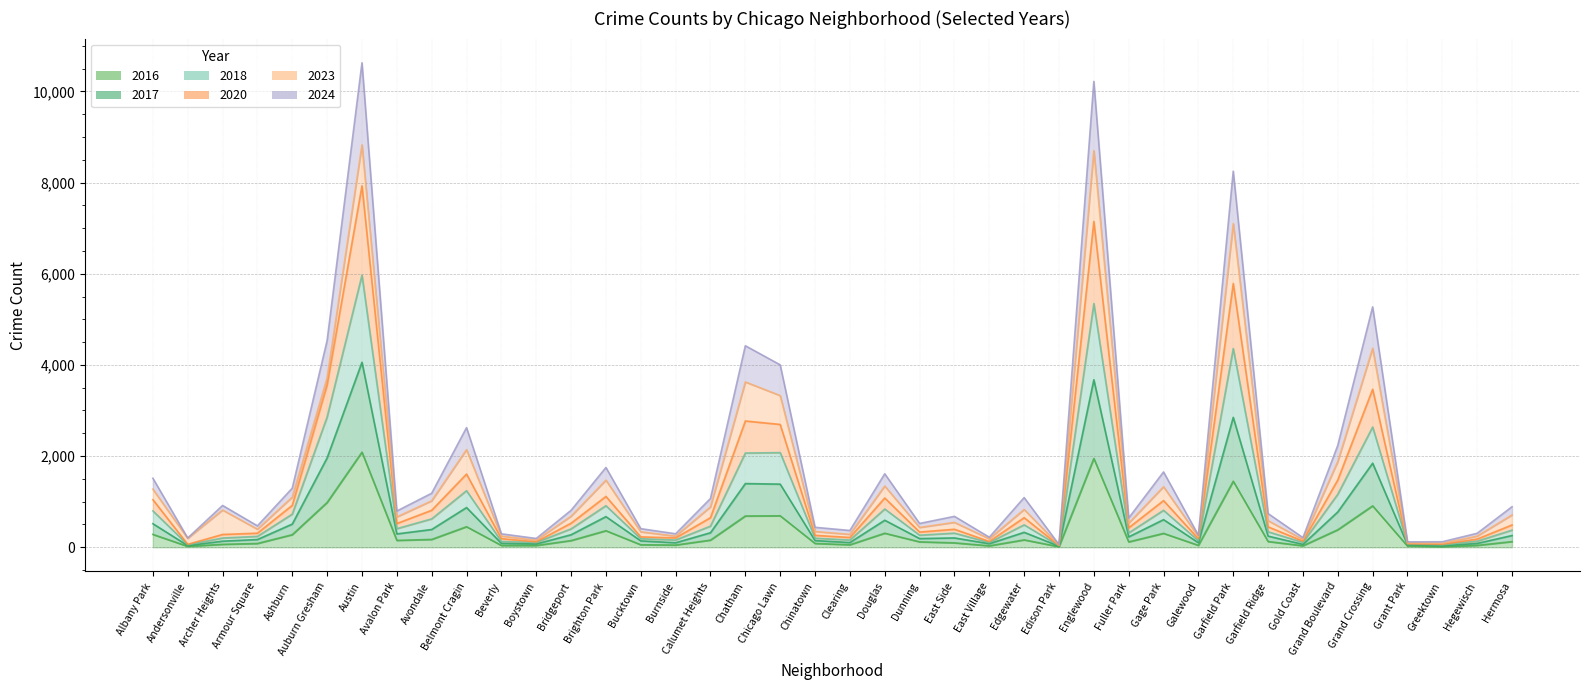

At which label does 2017 reach its minimum?

Edison Park